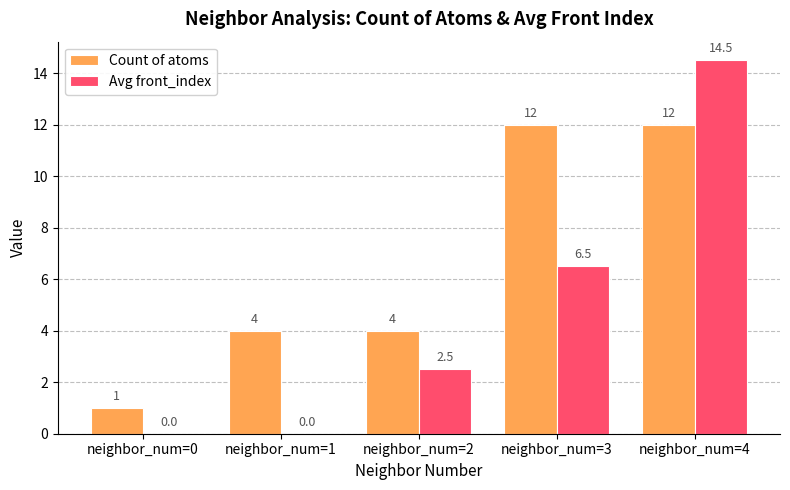

What is the maximum value for Count of atoms?

12.0